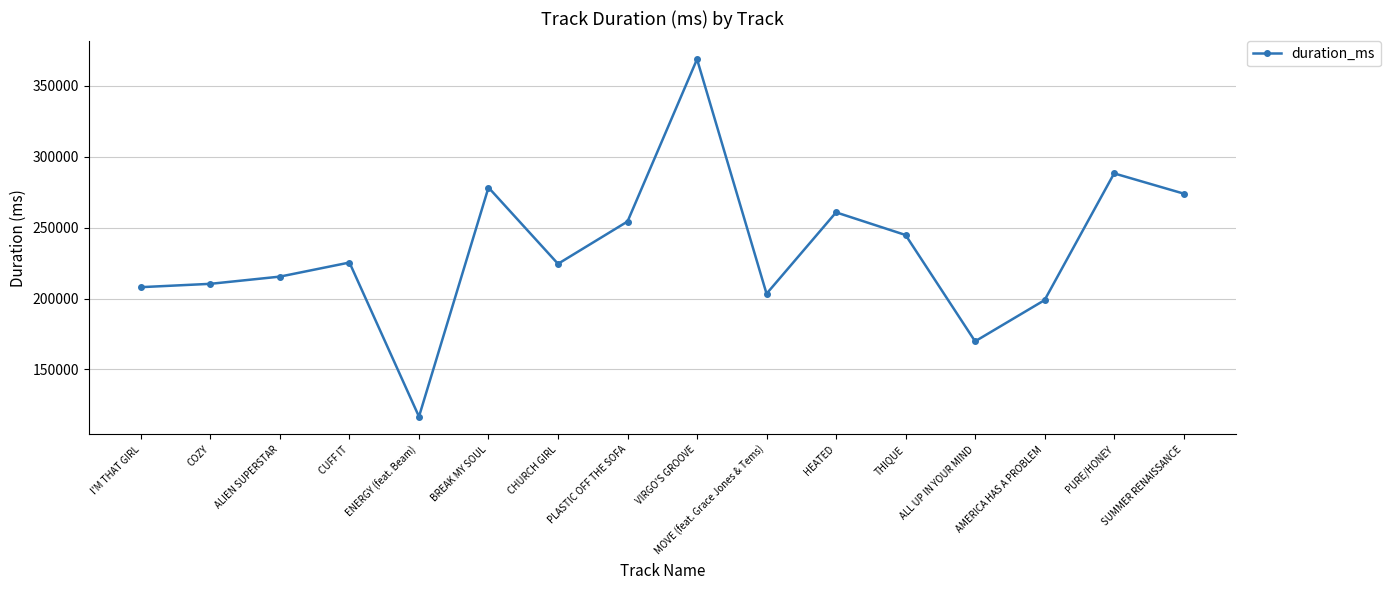

What position from the left is AMERICA HAS A PROBLEM?

14